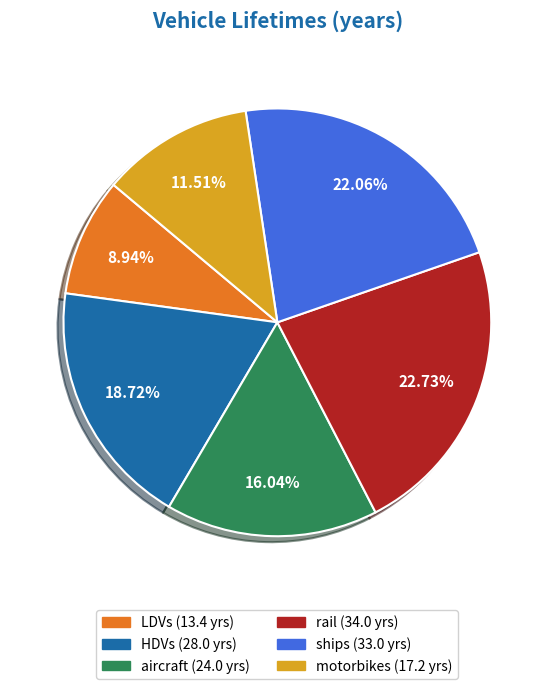

To the nearest percent, what is the difference between the motorbikes and HDVs slice percentages?

7%